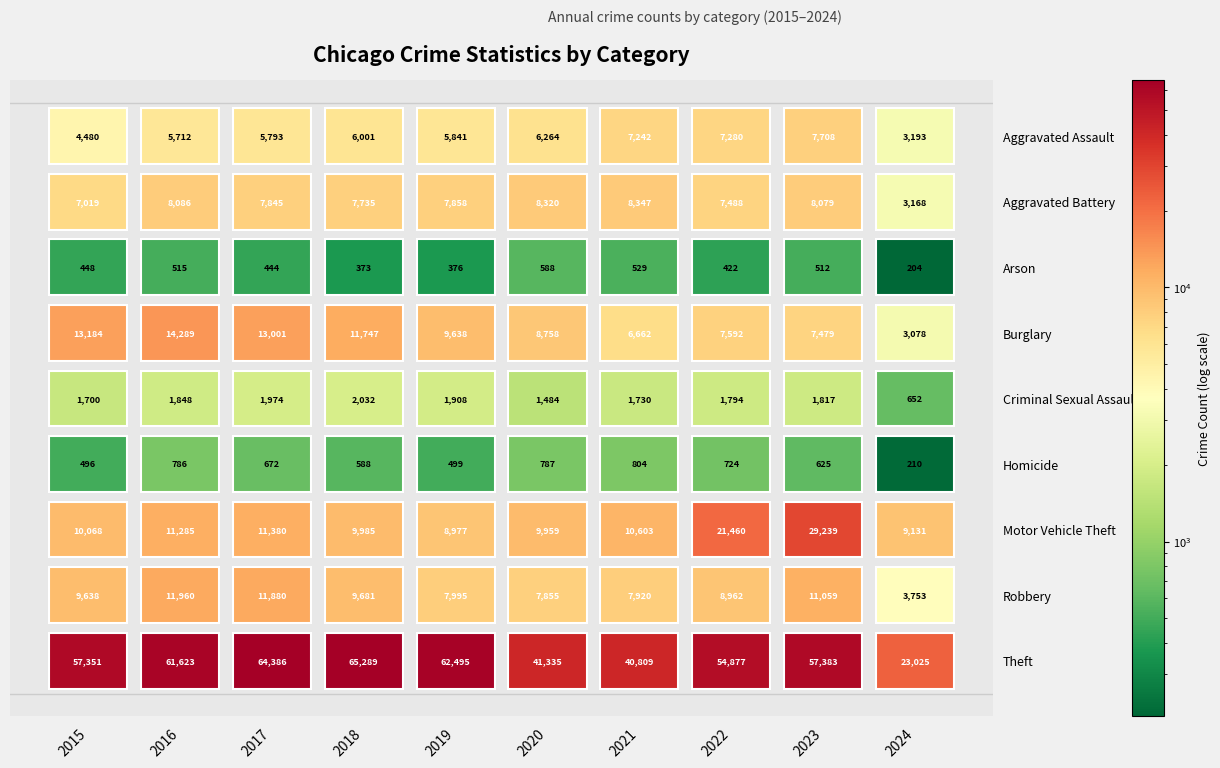

Rank the categories by Arson value from highest to lowest.

2020, 2021, 2016, 2023, 2015, 2017, 2022, 2019, 2018, 2024